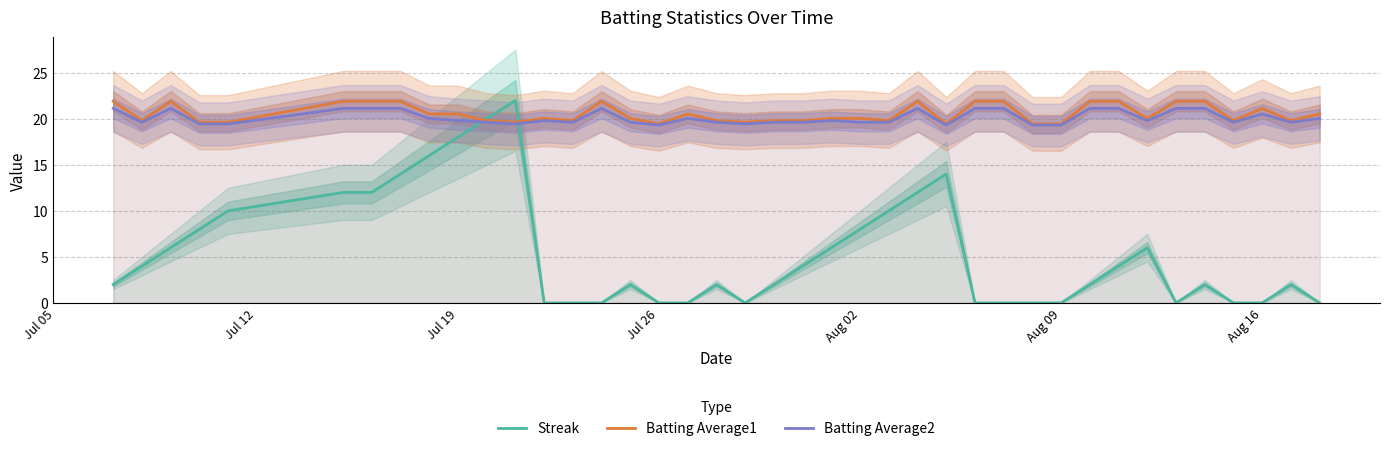

In Batting Average1, how many points are lower than both neighbors (excluding endpoints)?

10